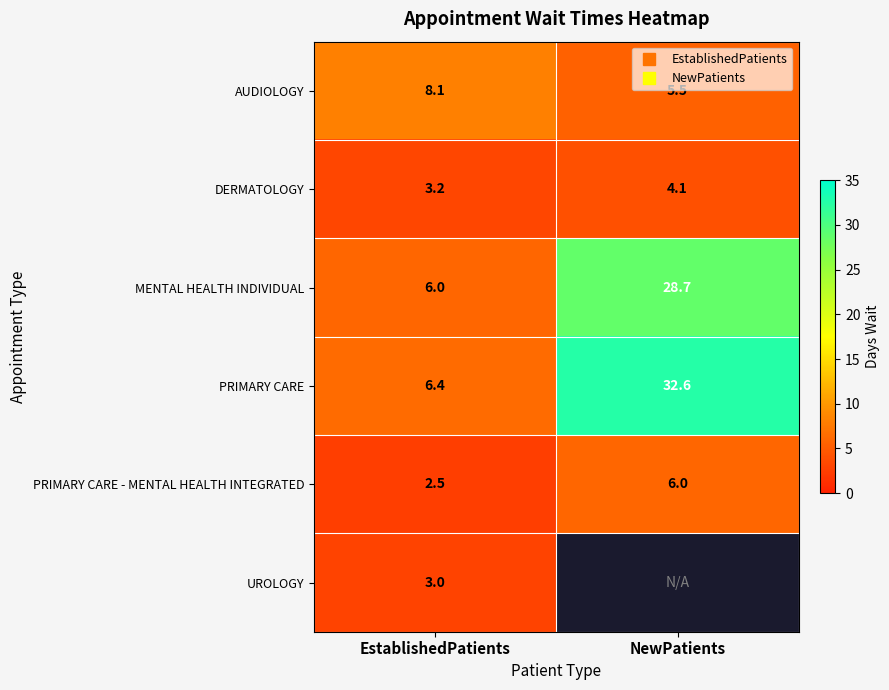

Which category has the lowest value in the PRIMARY CARE - MENTAL HEALTH INTEGRATED series?

EstablishedPatients